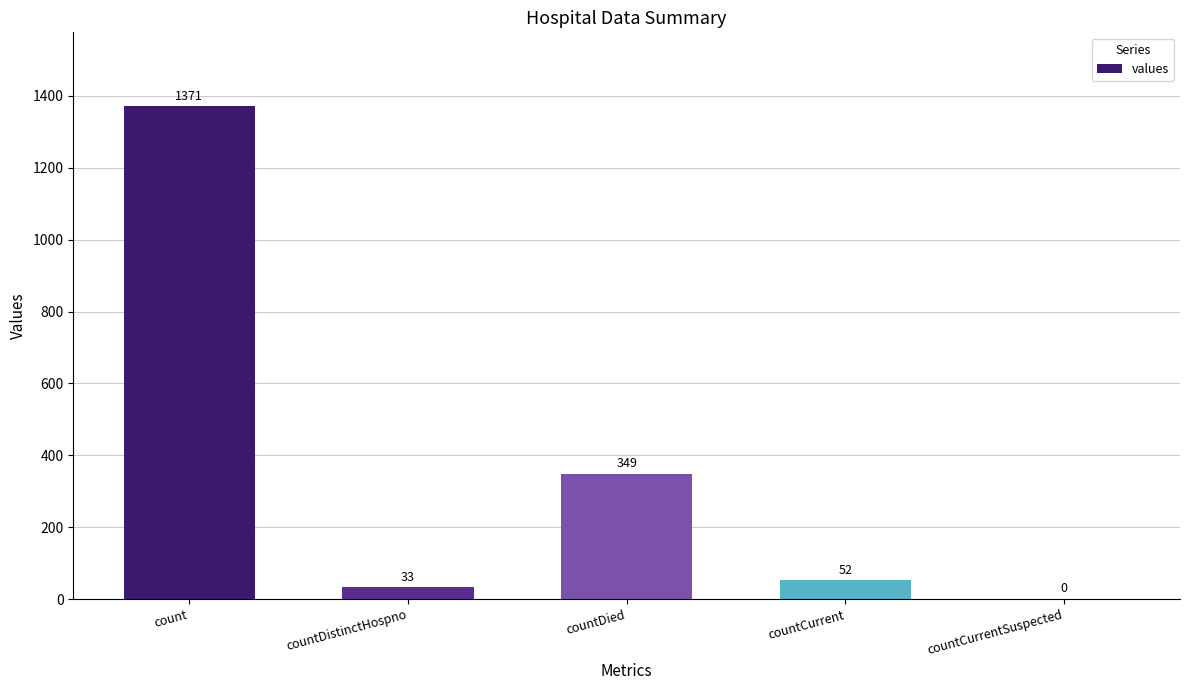

How many values are above zero?

4